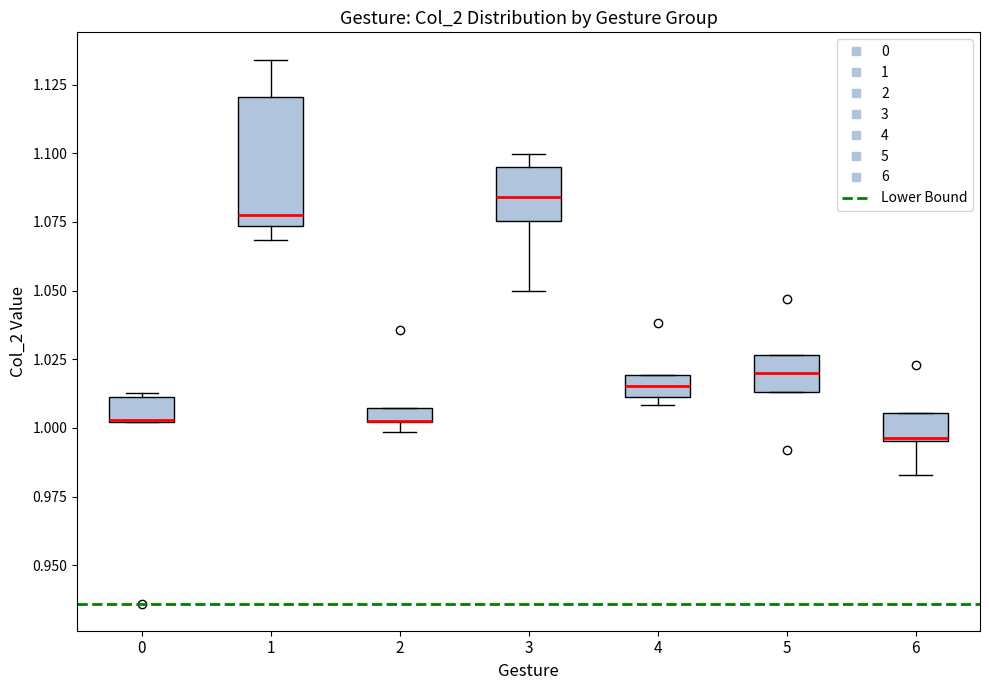

Where is the lower edge of the box at x = 0 on the y-axis? The values are not printed on the chart, so give them approximately, as read against the axis.

1.000